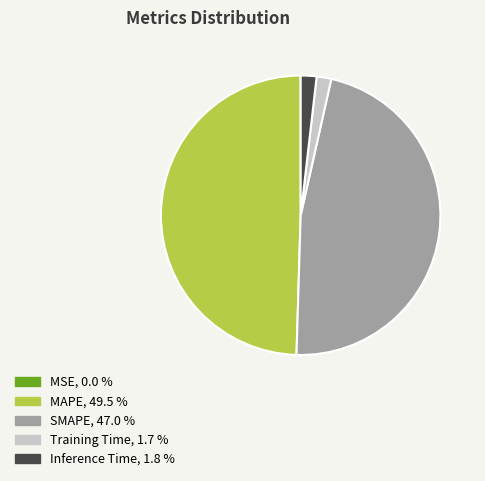

Does any single category account for the majority?

No